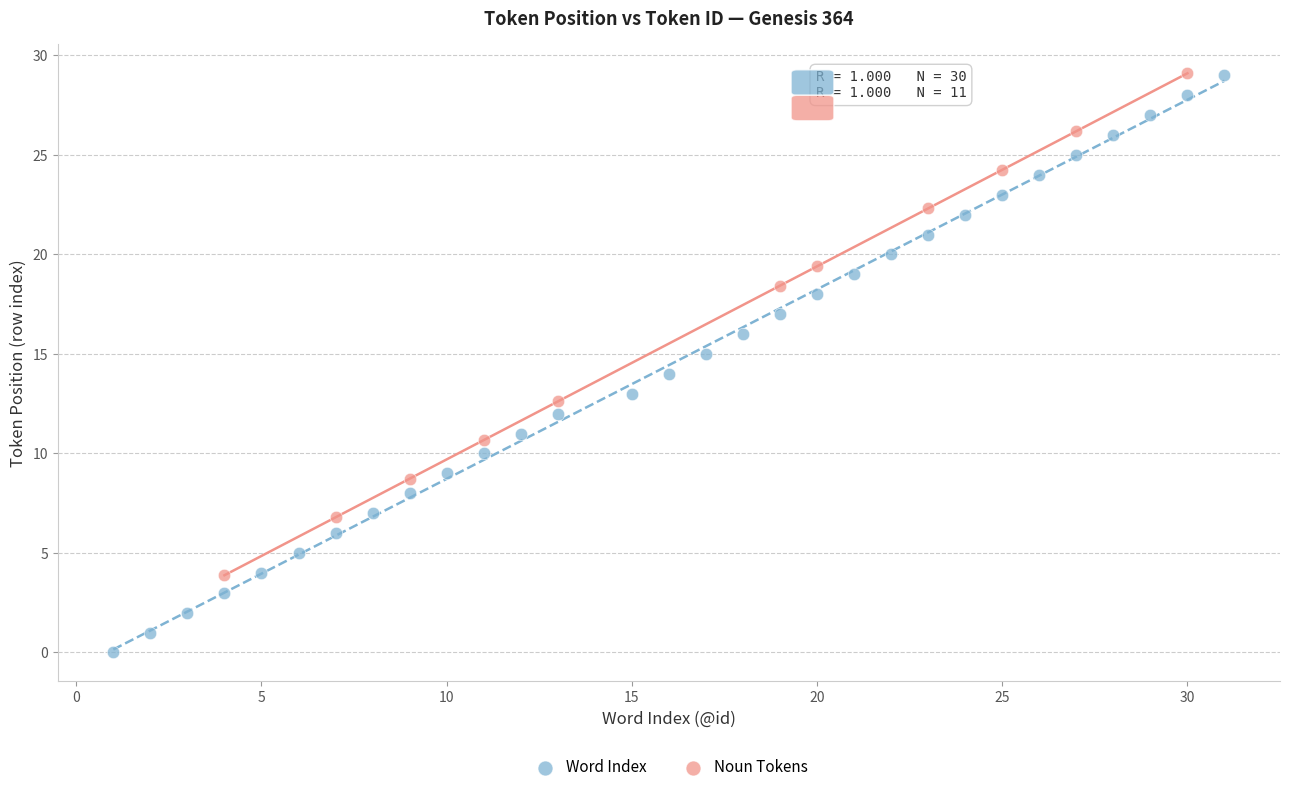

Which series has the largest Y range (max minus min)?

Word Index